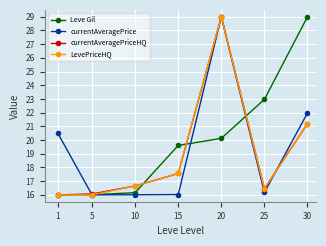

What is the difference between the LevePriceHQ values at 20 and 25?

12.5